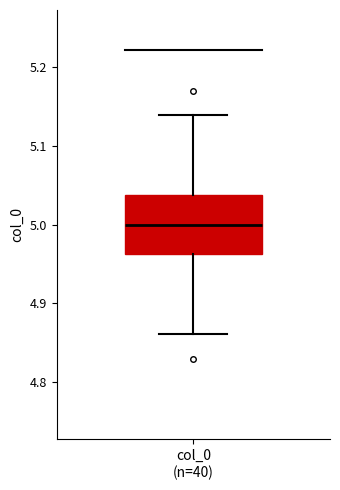

Read this box plot against the y-axis: the position of the median line, the range covered by the box, and the ends of both whiskers. The values are not printed on the chart, so give them approximately, as read against the axis.

median 5.00, box 4.96 to 5.04, whiskers 4.86 to 5.14